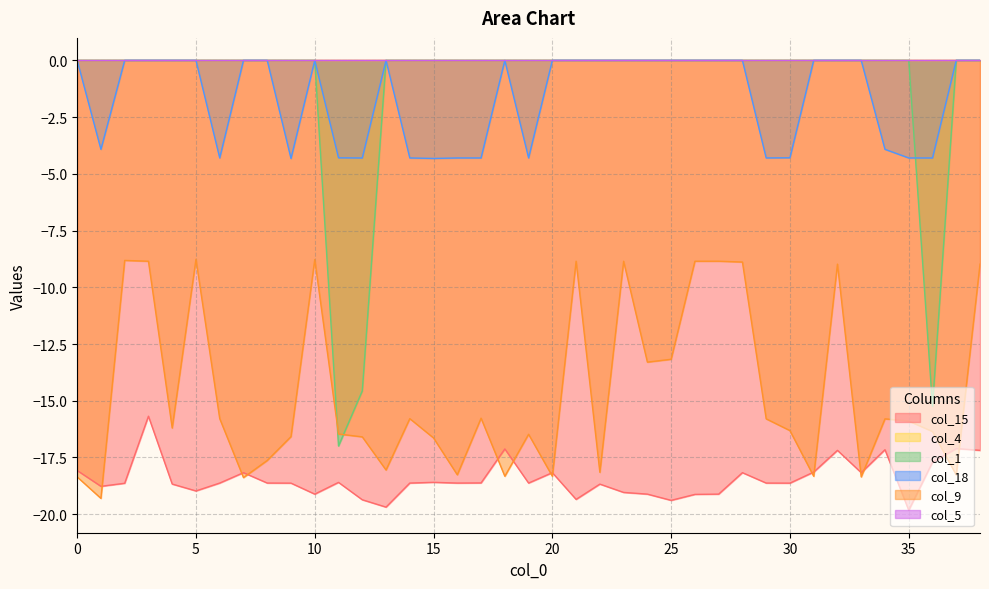

Does the chart have visible grid lines?

Yes